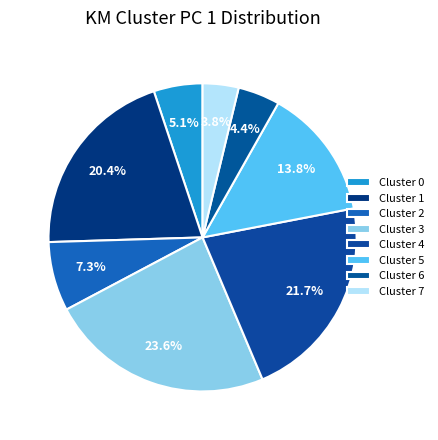

What percentage is the Cluster 7 slice, to the nearest percent?

4%